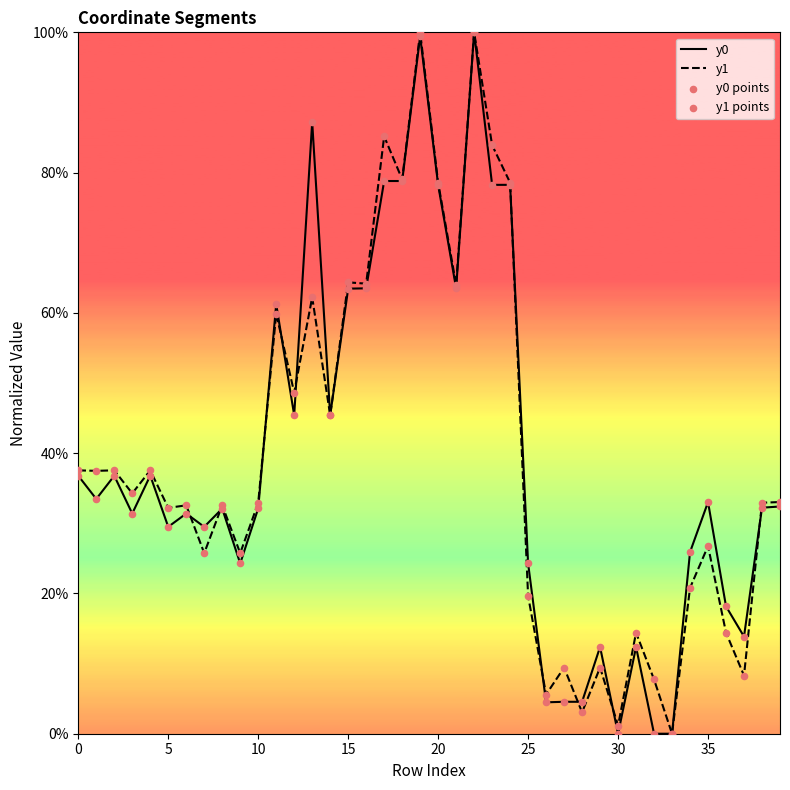

Is this an area chart (filled region under the line)?

No